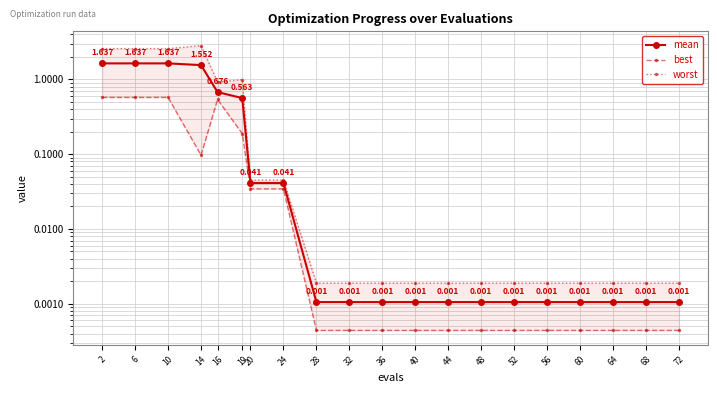

Rank the series by their average value, from lowest to highest.

best, mean, worst